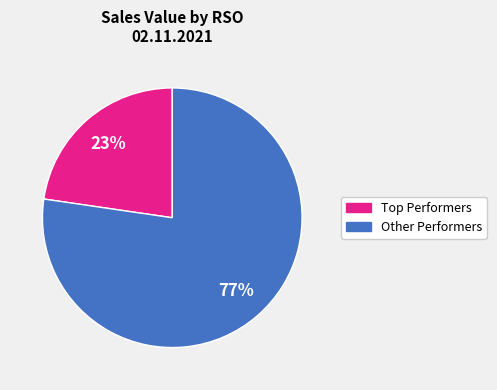

Is there a majority slice in this chart?

Yes